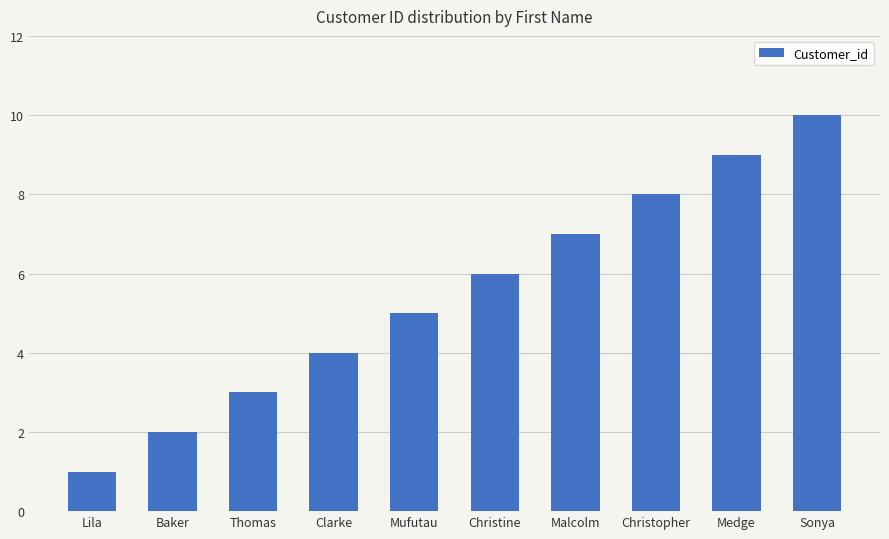

Are the bars grouped side by side (vs. stacked)?

No